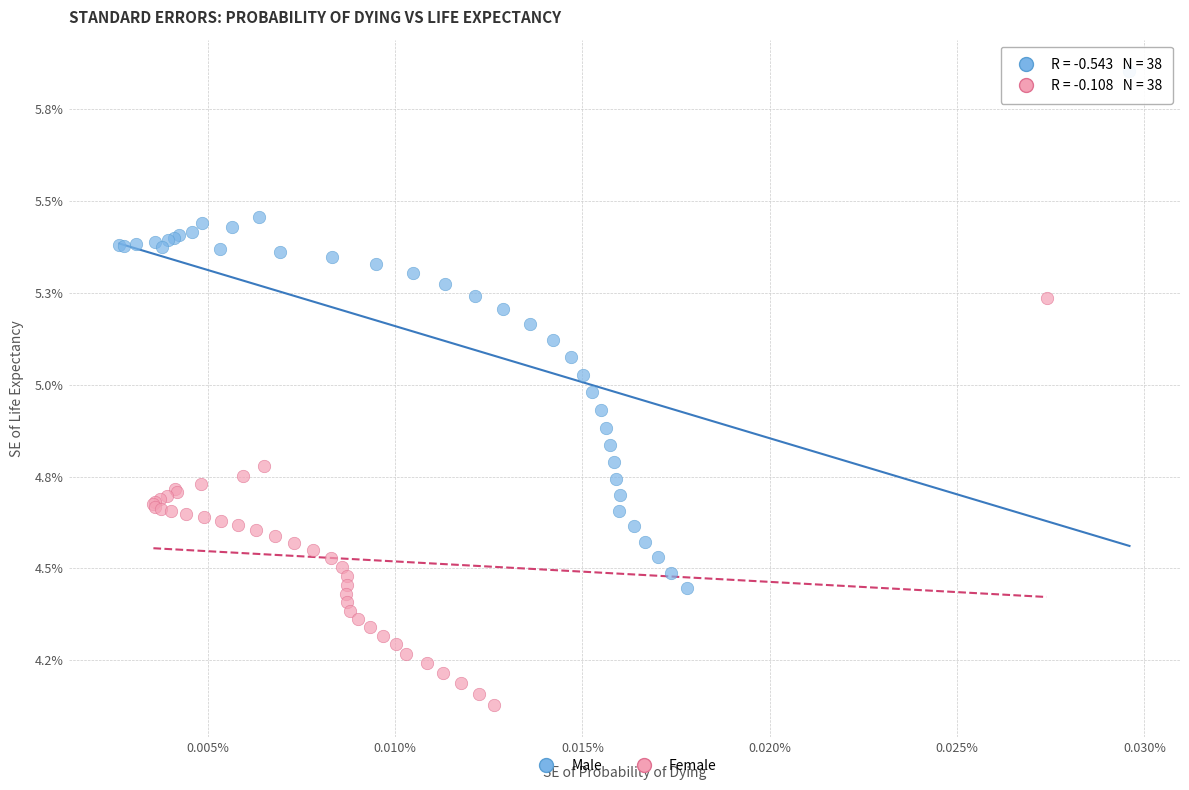

What are all the series names shown in the legend?

Male, Female